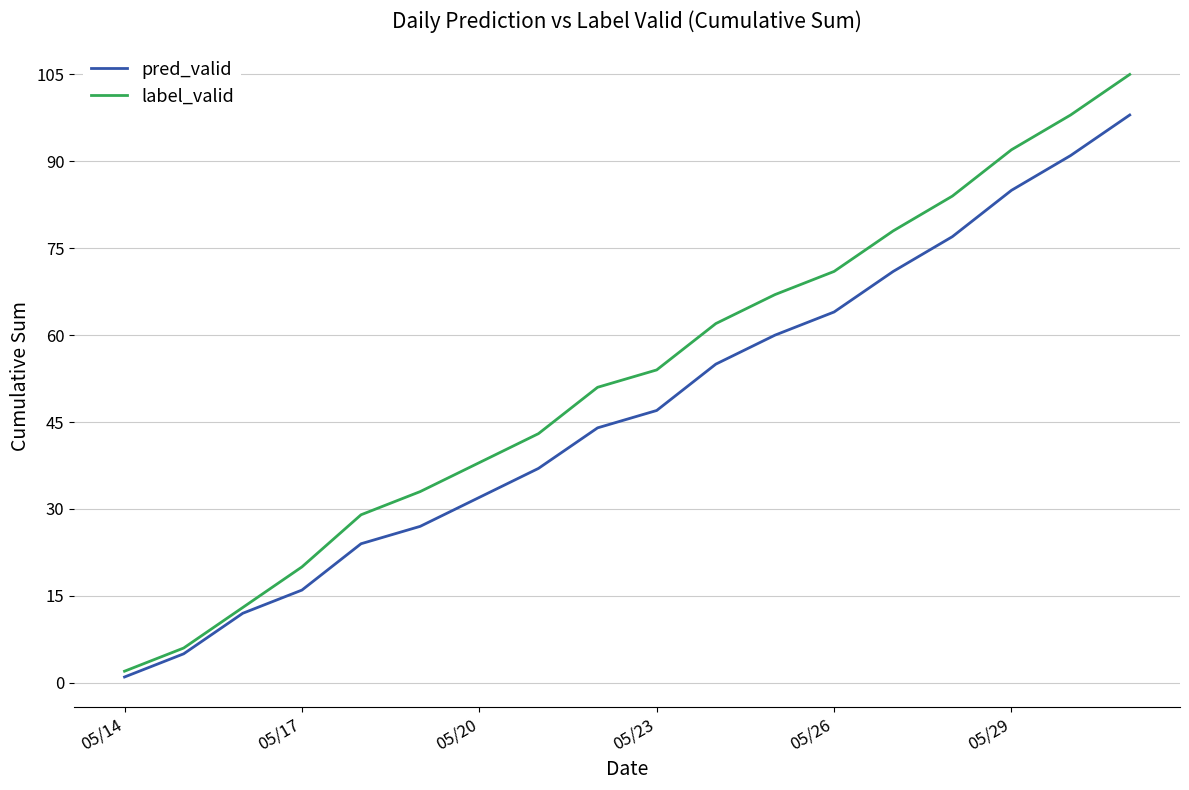

Which series has the largest total across all categories?

label_valid